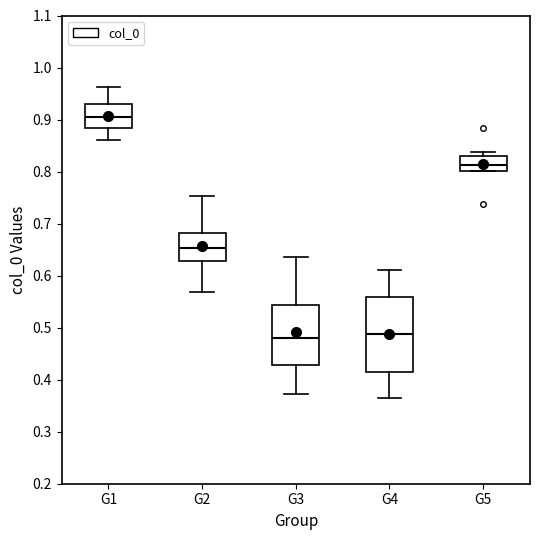

Reading left to right, transcribe this box plot: for each box, give where its median line is, the range the box spans, and where its two whiskers end, as read against the y-axis. The values are not printed on the chart, so give them approximately, as read against the axis.

G1: median 0.90, box 0.88 to 0.93, whiskers 0.86 to 0.96
G2: median 0.65, box 0.63 to 0.68, whiskers 0.57 to 0.75
G3: median 0.48, box 0.43 to 0.54, whiskers 0.37 to 0.64
G4: median 0.49, box 0.41 to 0.56, whiskers 0.36 to 0.61
G5: median 0.81, box 0.80 to 0.83, whiskers 0.80 to 0.84